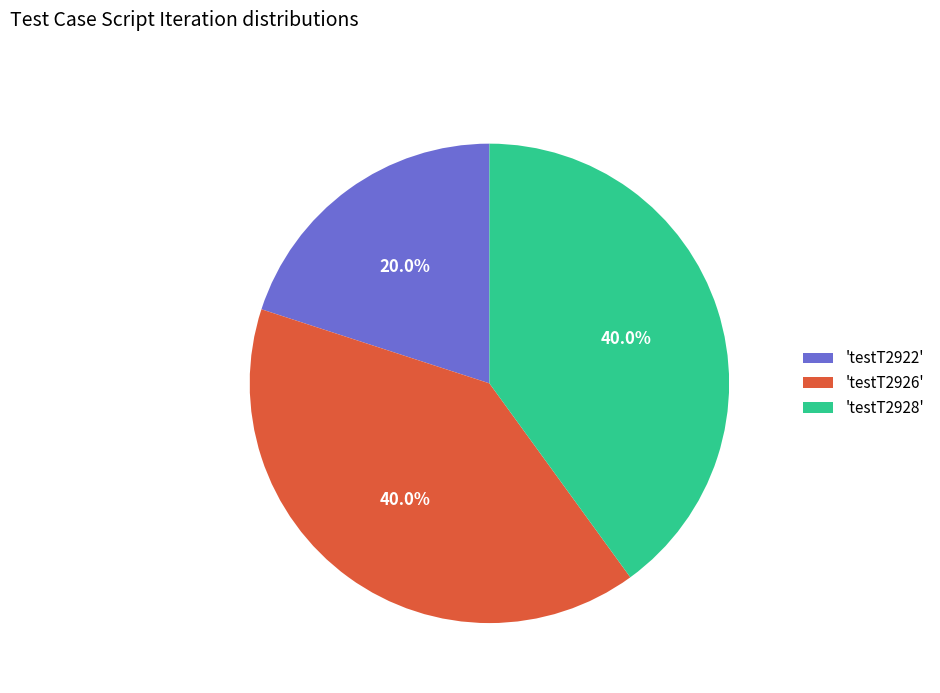

What is the total percentage of 'testT2926' and 'testT2922'?

60.0%